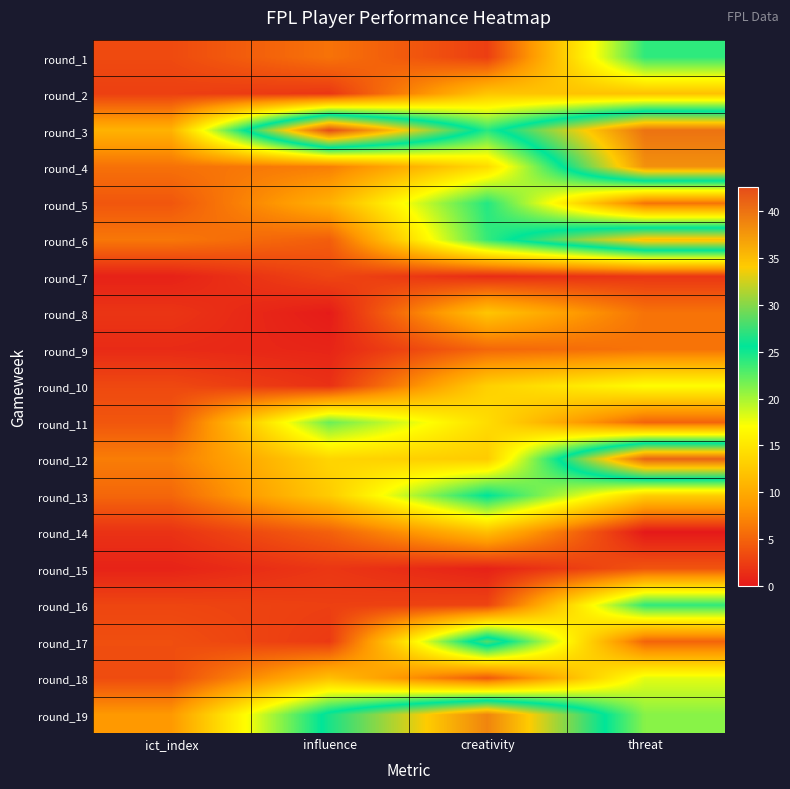

Reading left to right, transcribe all the data shown in this chart.

round_1: ict_index=3.3	influence=6.0	creativity=2.5	threat=24.0
round_2: ict_index=2.6	influence=2.0	creativity=12.3	threat=12.0
round_3: ict_index=10.7	influence=42.6	creativity=24.3	threat=40.0
round_4: ict_index=5.9	influence=6.8	creativity=14.1	threat=38.0
round_5: ict_index=4.1	influence=10.6	creativity=24.4	threat=6.0
round_6: ict_index=6.3	influence=4.6	creativity=23.8	threat=35.0
round_7: ict_index=0.6	influence=3.0	creativity=1.3	threat=2.0
round_8: ict_index=1.9	influence=0.2	creativity=12.3	threat=6.0
round_9: ict_index=1.2	influence=0.8	creativity=5.2	threat=6.0
round_10: ict_index=3.2	influence=1.6	creativity=13.2	threat=17.0
round_11: ict_index=4.1	influence=22.0	creativity=14.2	threat=5.0
round_12: ict_index=6.7	influence=13.6	creativity=12.8	threat=41.0
round_13: ict_index=5.2	influence=12.8	creativity=25.7	threat=13.0
round_14: ict_index=1.7	influence=4.8	creativity=11.8	threat=0.0
round_15: ict_index=0.7	influence=2.0	creativity=0.6	threat=4.0
round_16: ict_index=3.0	influence=2.6	creativity=2.9	threat=24.0
round_17: ict_index=3.6	influence=2.2	creativity=28.4	threat=5.0
round_18: ict_index=3.4	influence=11.8	creativity=4.3	threat=18.0
round_19: ict_index=8.6	influence=26.4	creativity=38.8	threat=21.0